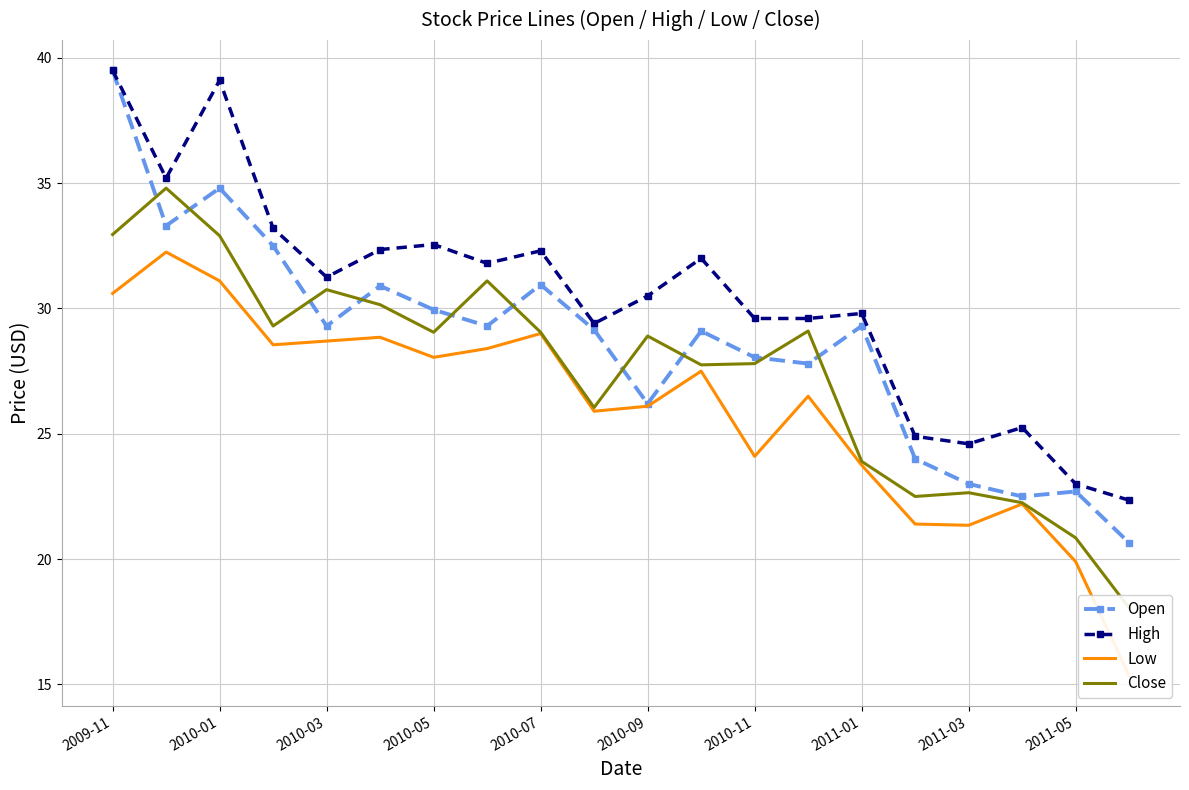

Is the value of High at 17 greater than the value of Low at 17?

Yes